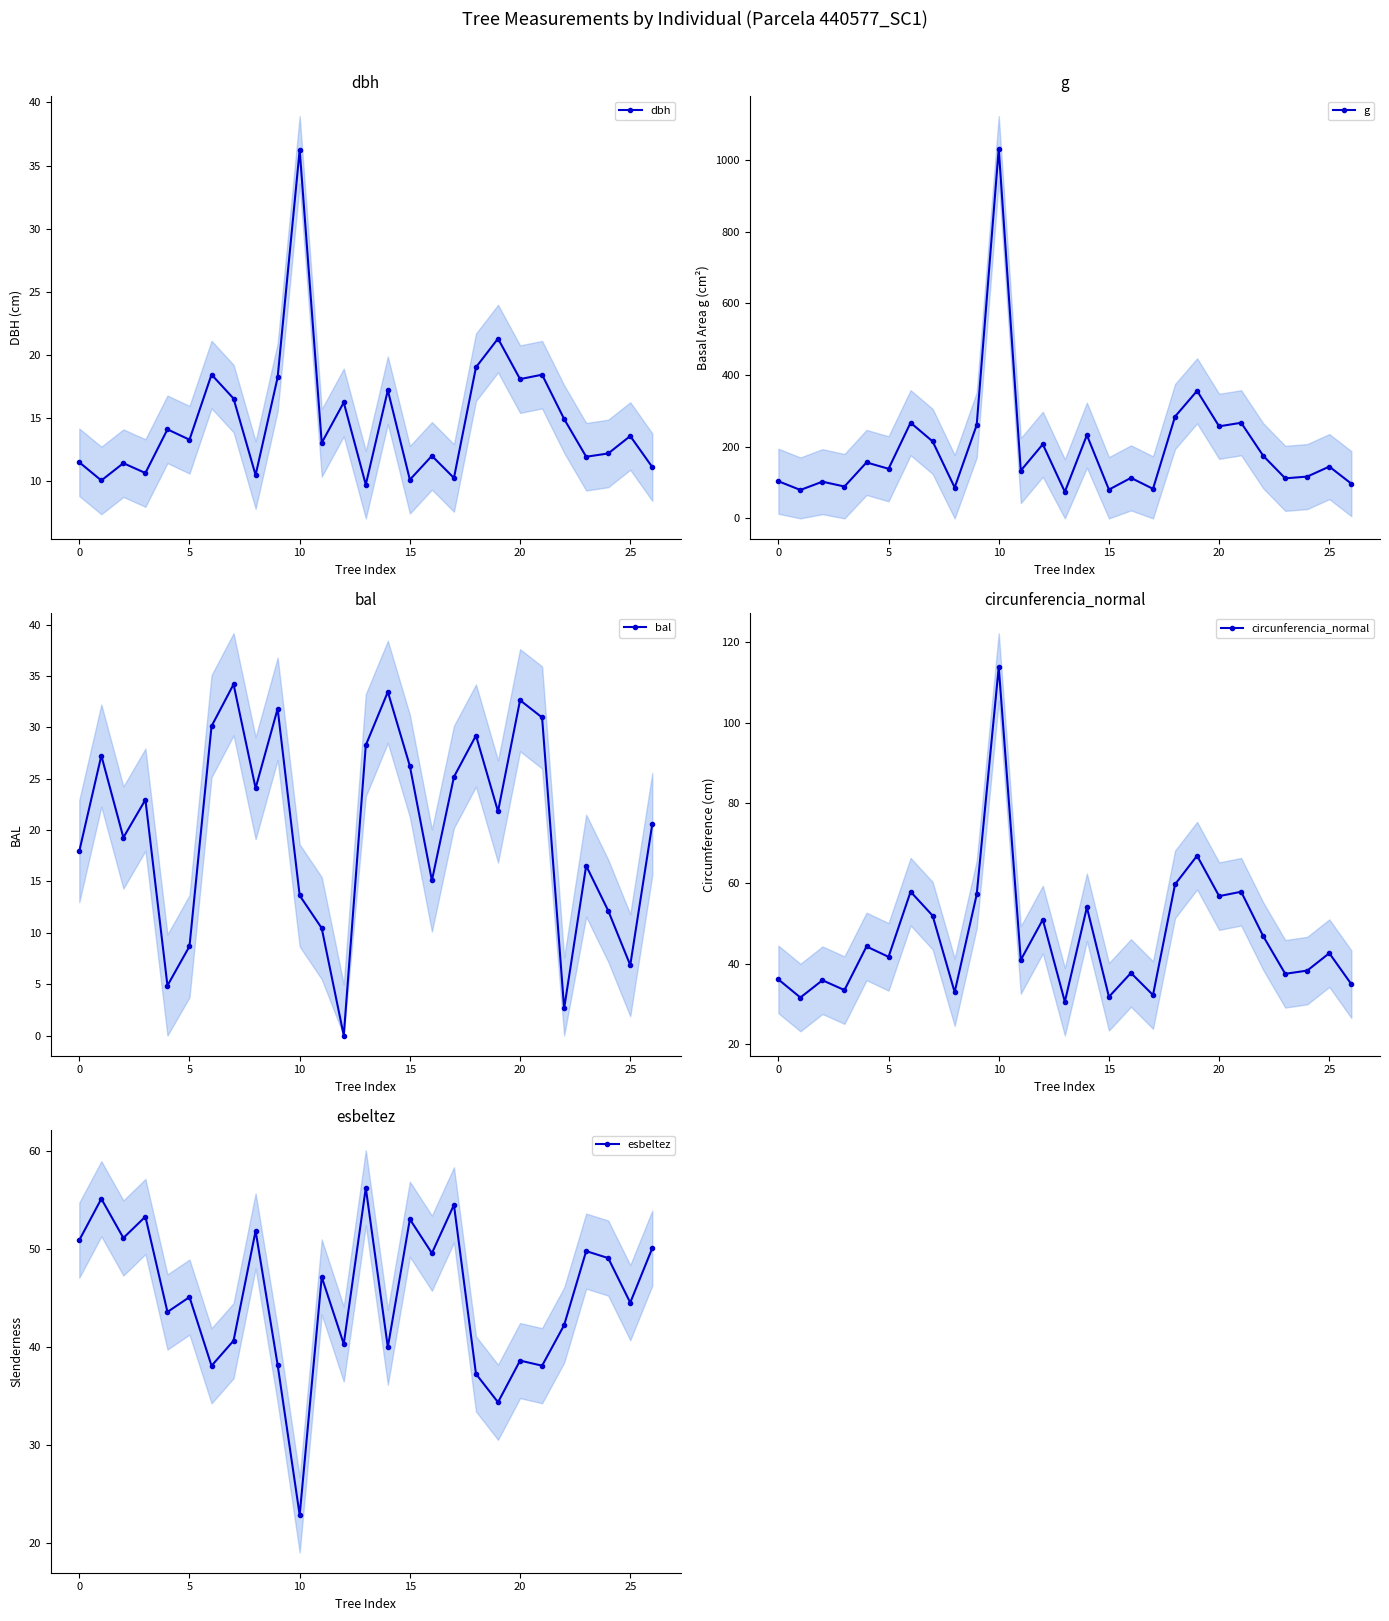

True or false: bal and g intersect in this chart.

False